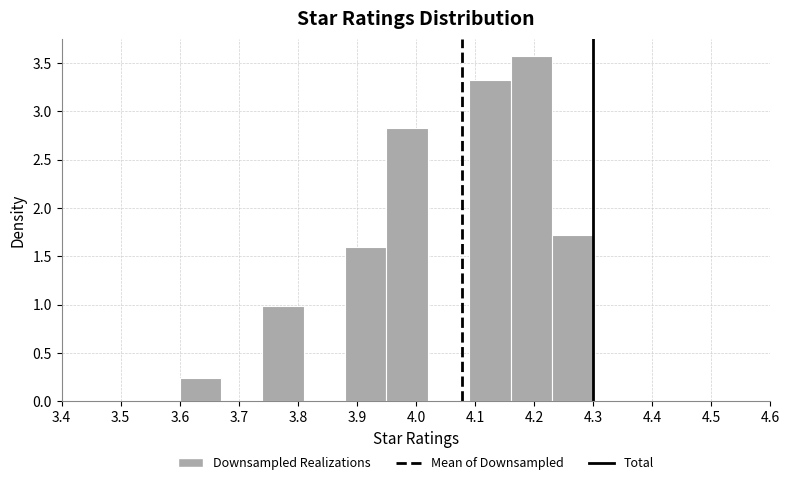

Reading left to right, list every bar in this chart as the range it spans on the x-axis followed by its height. The values are not printed on the chart, so give them approximately, as read against the axis.

3.60 to 3.67: 0.25
3.67 to 3.74: 0
3.74 to 3.81: 1.00
3.81 to 3.88: 0
3.88 to 3.95: 1.60
3.95 to 4.02: 2.85
4.02 to 4.09: 0
4.09 to 4.16: 3.35
4.16 to 4.23: 3.55
4.23 to 4.30: 1.70